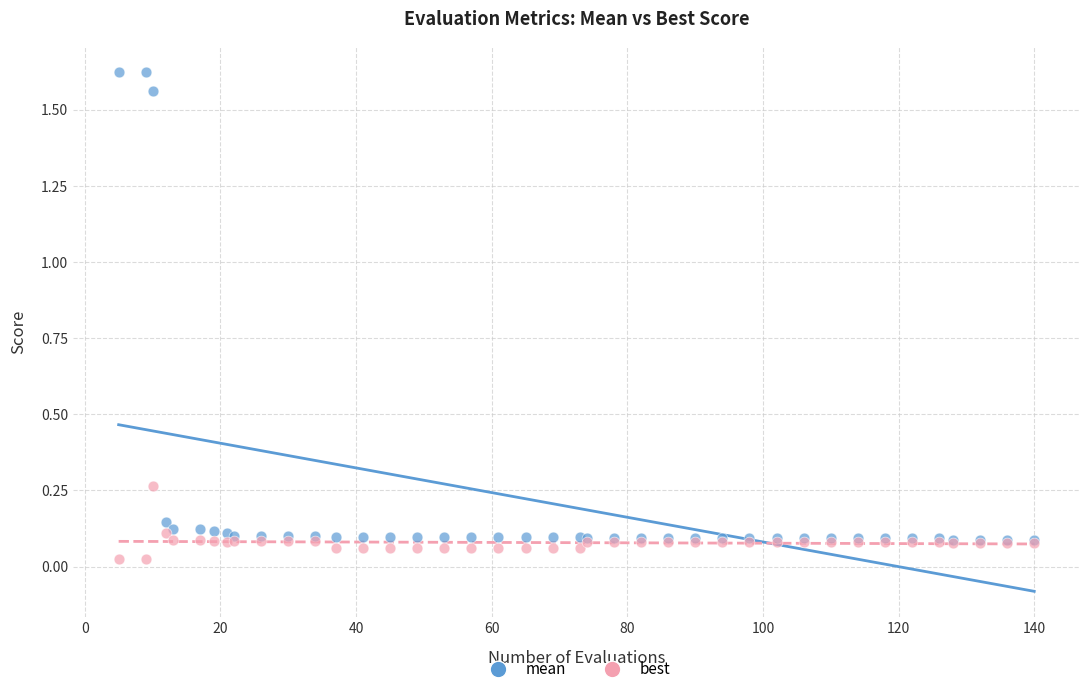

Which series reaches the maximum Y coordinate?

mean